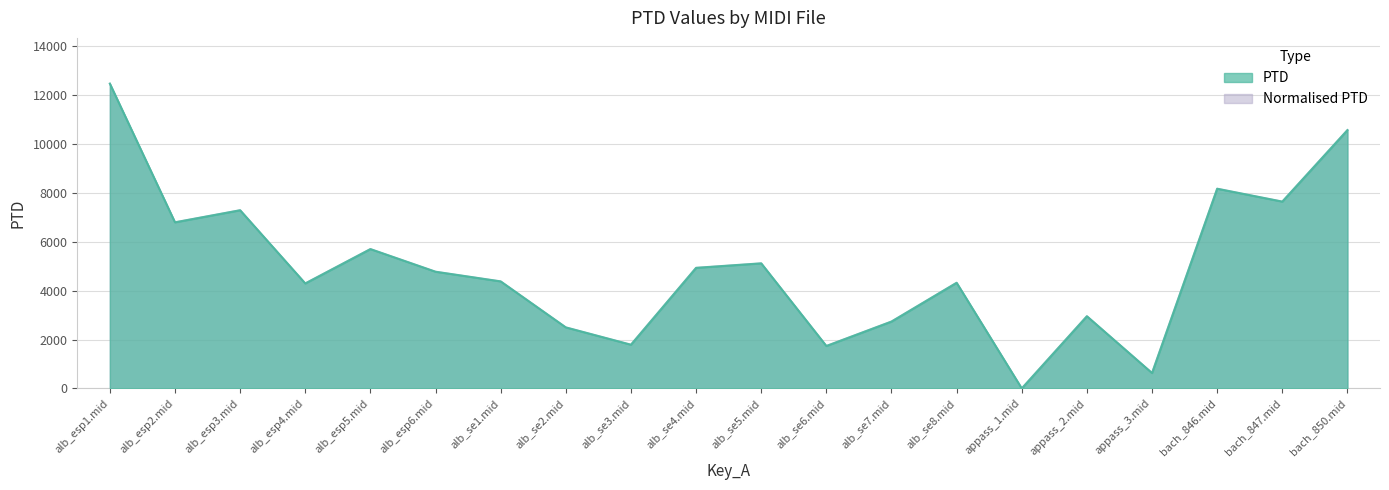

How many positive values does the Normalised PTD series have?

19